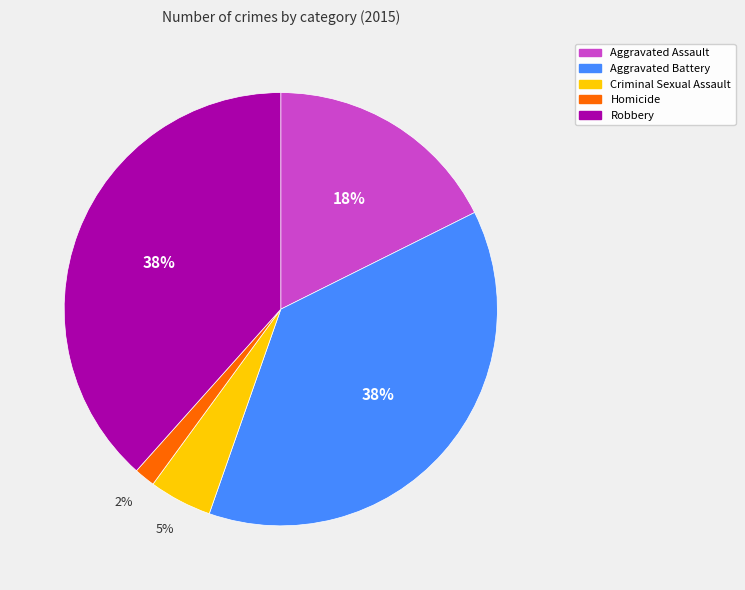

Combined, do Robbery and Aggravated Assault account for over 50%?

Yes